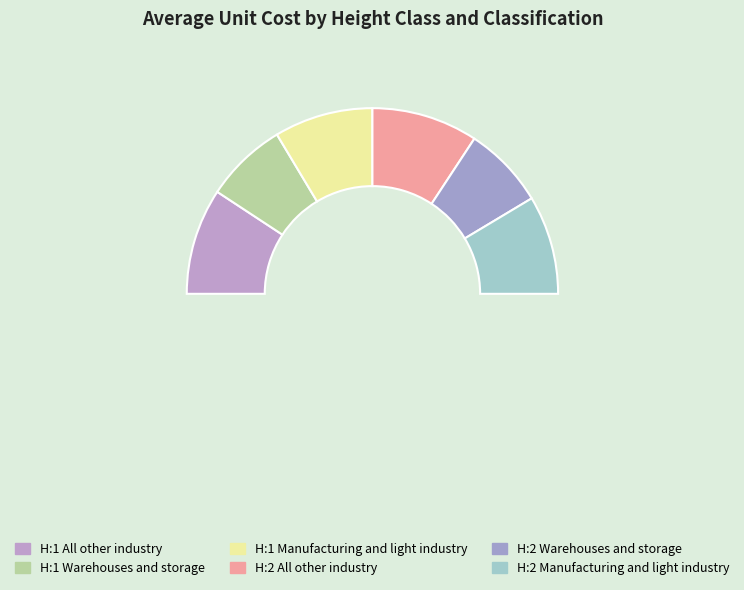

Is there a majority slice in this chart?

No